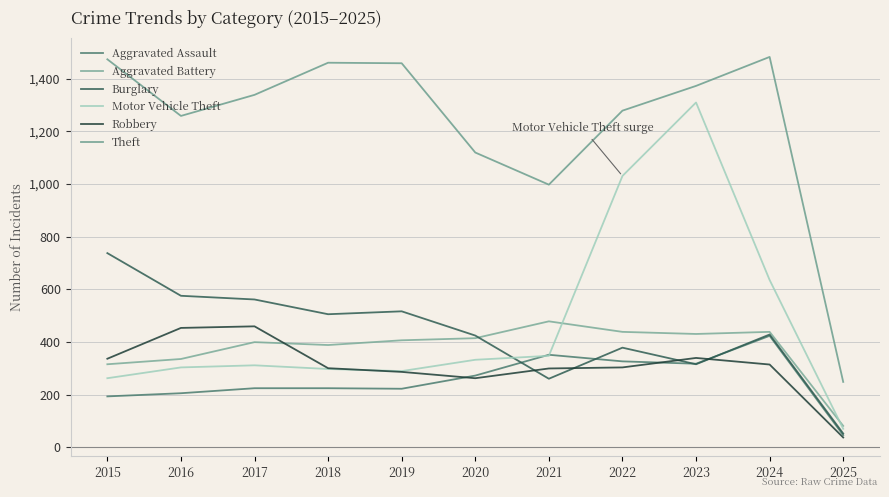

Does the chart have visible grid lines?

Yes